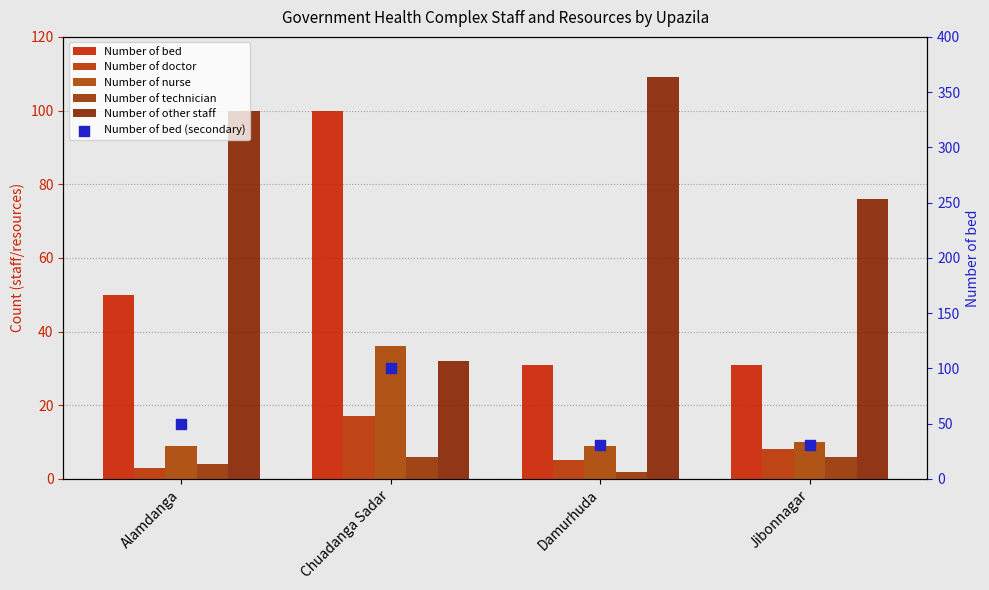

Is the value of Number of other staff at Jibonnagar greater than the value of Number of bed (secondary) at Jibonnagar?

Yes